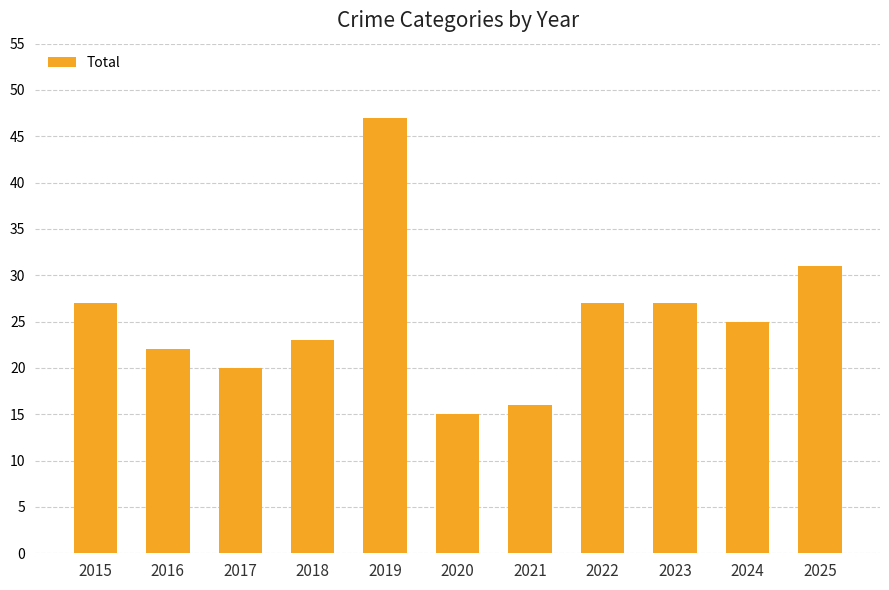

What value does the data have at 2020?

15